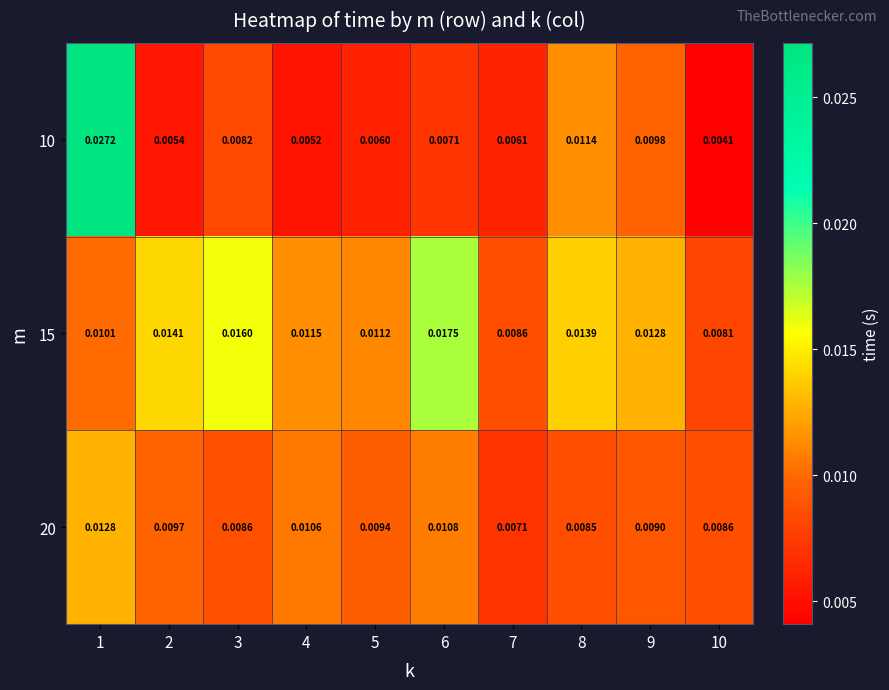

Rank the series at 8 from highest to lowest value.

15, 10, 20